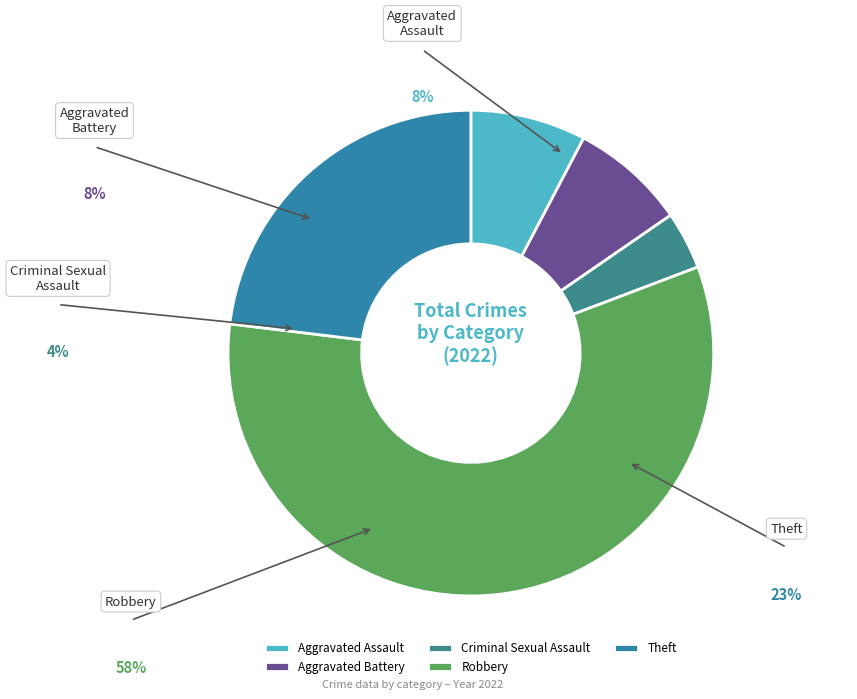

What is the total percentage of Criminal Sexual Assault and Aggravated Battery?

11.5%